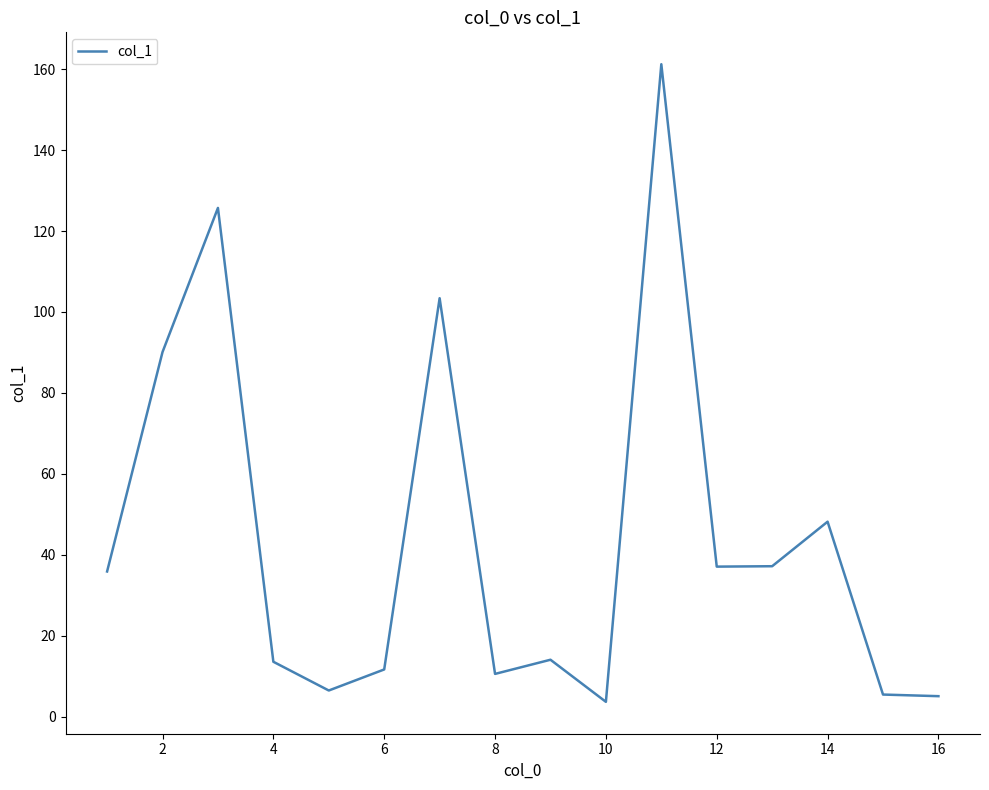

What is the difference between the maximum and minimum values?

157.5